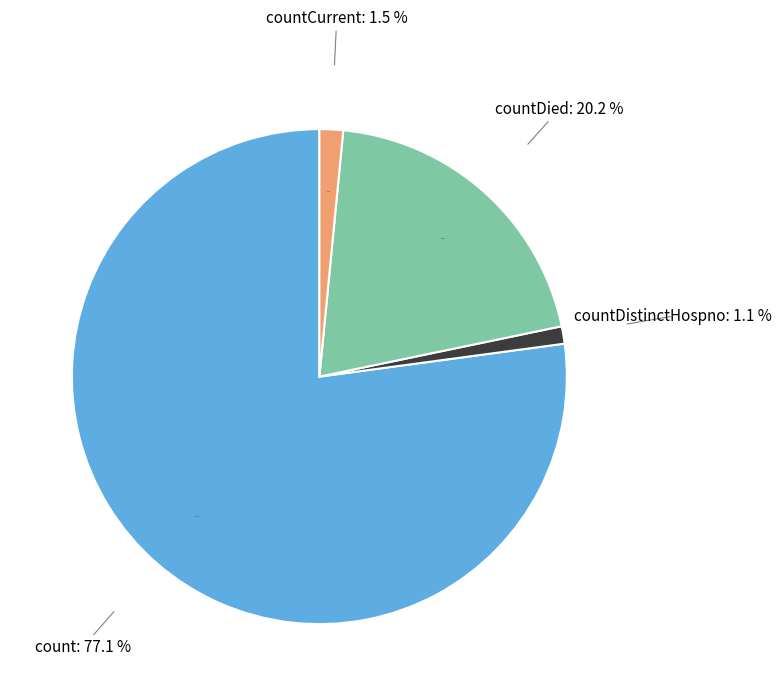

What percentage is the countDistinctHospno slice, to the nearest percent?

1%